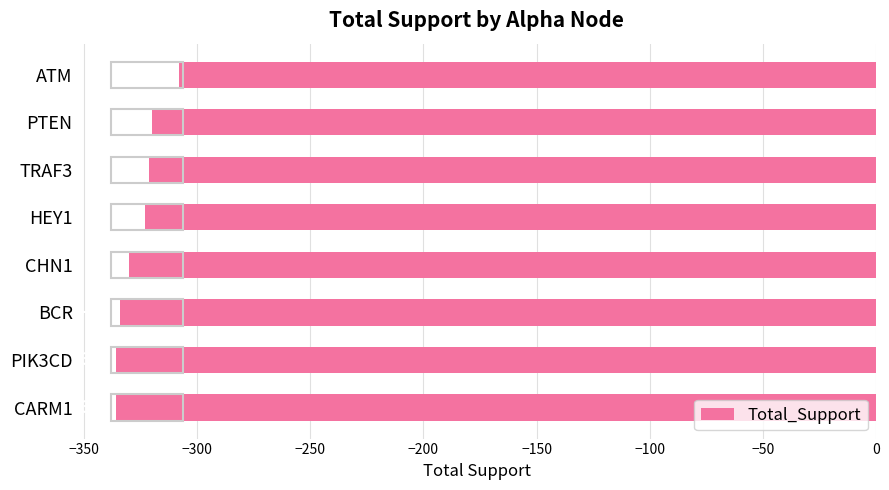

Is it true that the value at ATM is -126?

False